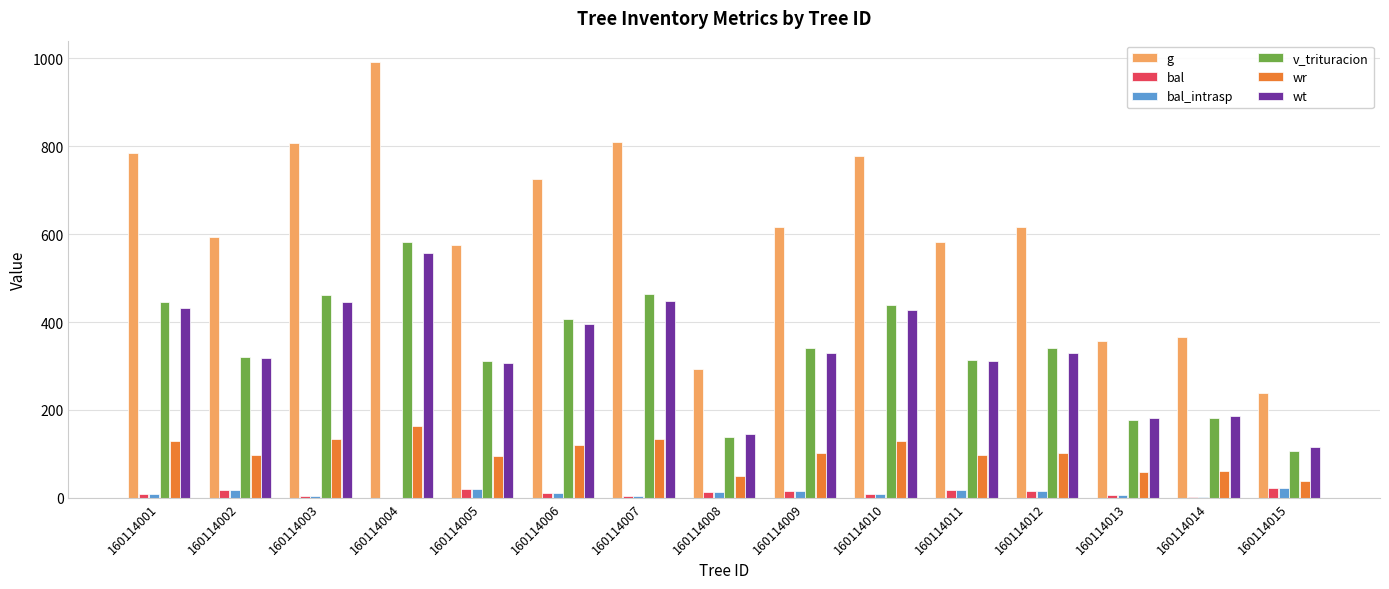

At which label does v_trituracion reach its peak?

160114004